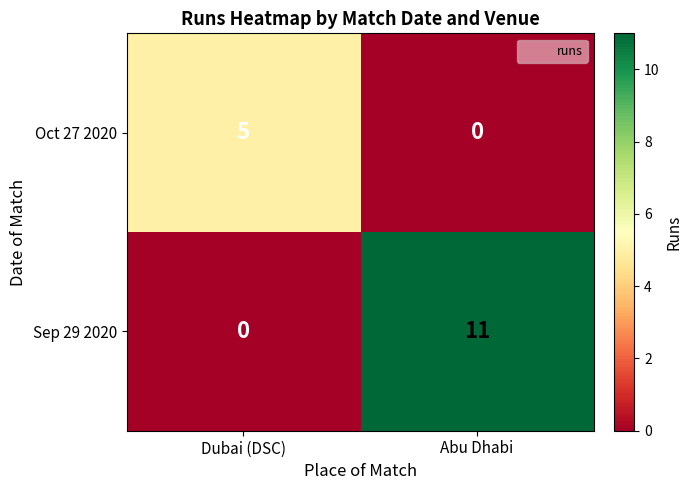

What is the sum of all Sep 29 2020 values?

11